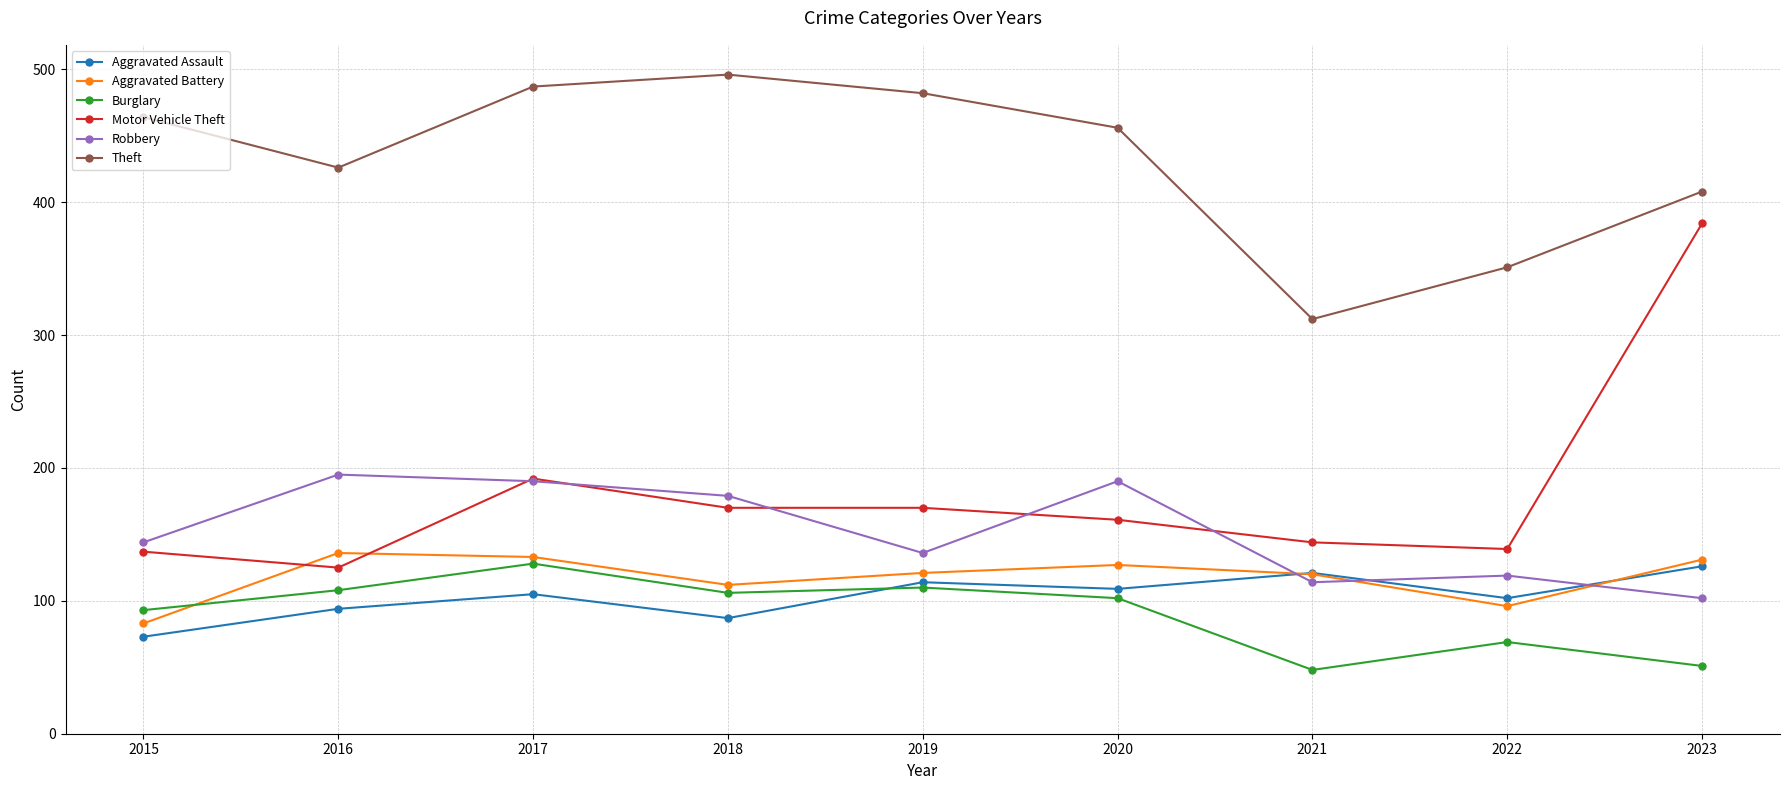

At which category is the sum across all series the highest?

2017